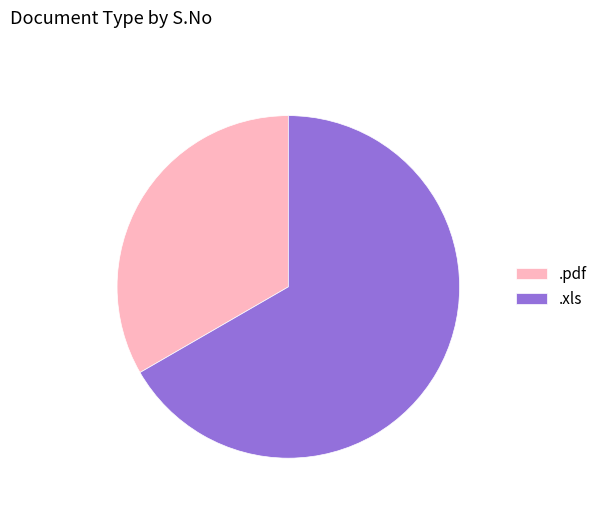

Between .pdf and .xls, which is larger?

.xls